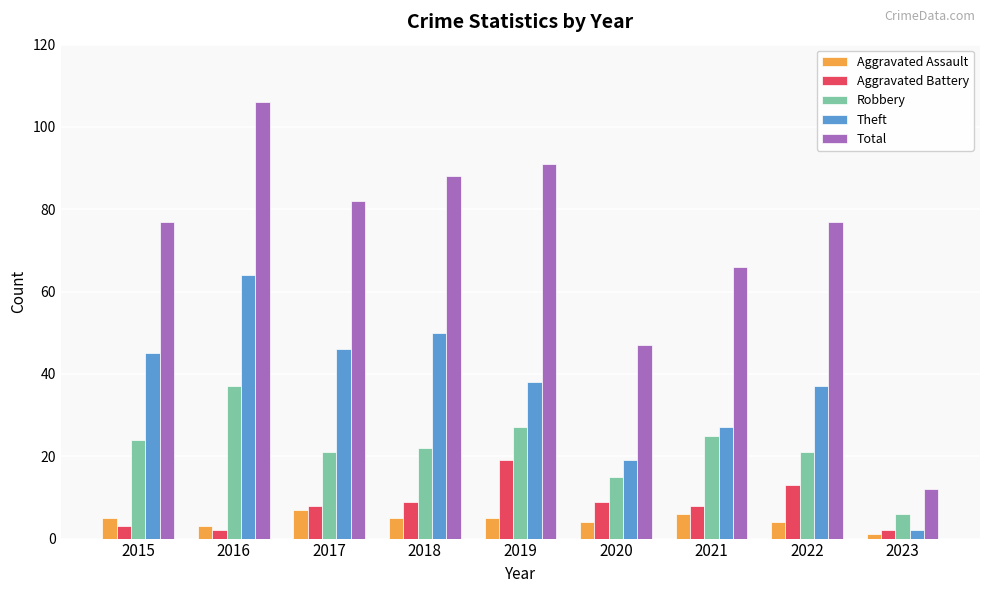

How many bars are there in total?

45